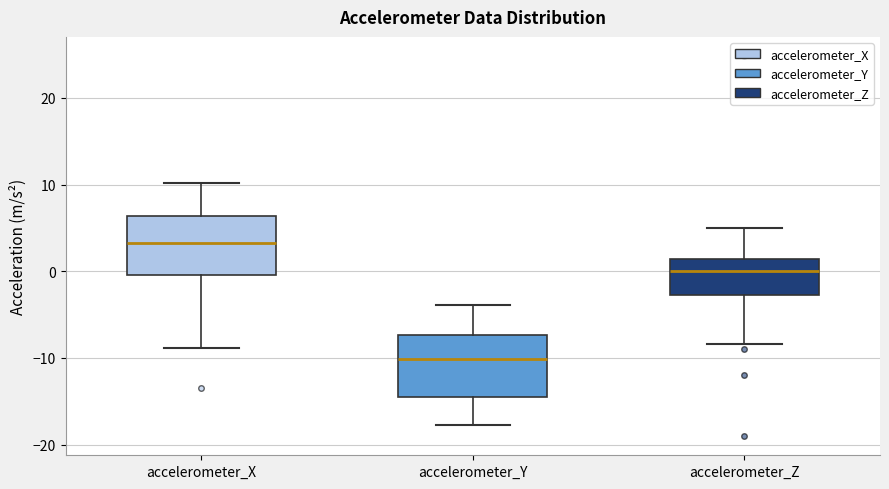

Reading left to right, read every box against the y-axis: the position of its median line, the range the box covers, and the ends of its whiskers. The values are not printed on the chart, so give them approximately, as read against the axis.

accelerometer_X: median 3, box 0 to 6, whiskers -9 to 10
accelerometer_Y: median -10, box -14 to -7, whiskers -18 to -4
accelerometer_Z: median 0, box -3 to 1, whiskers -8 to 5